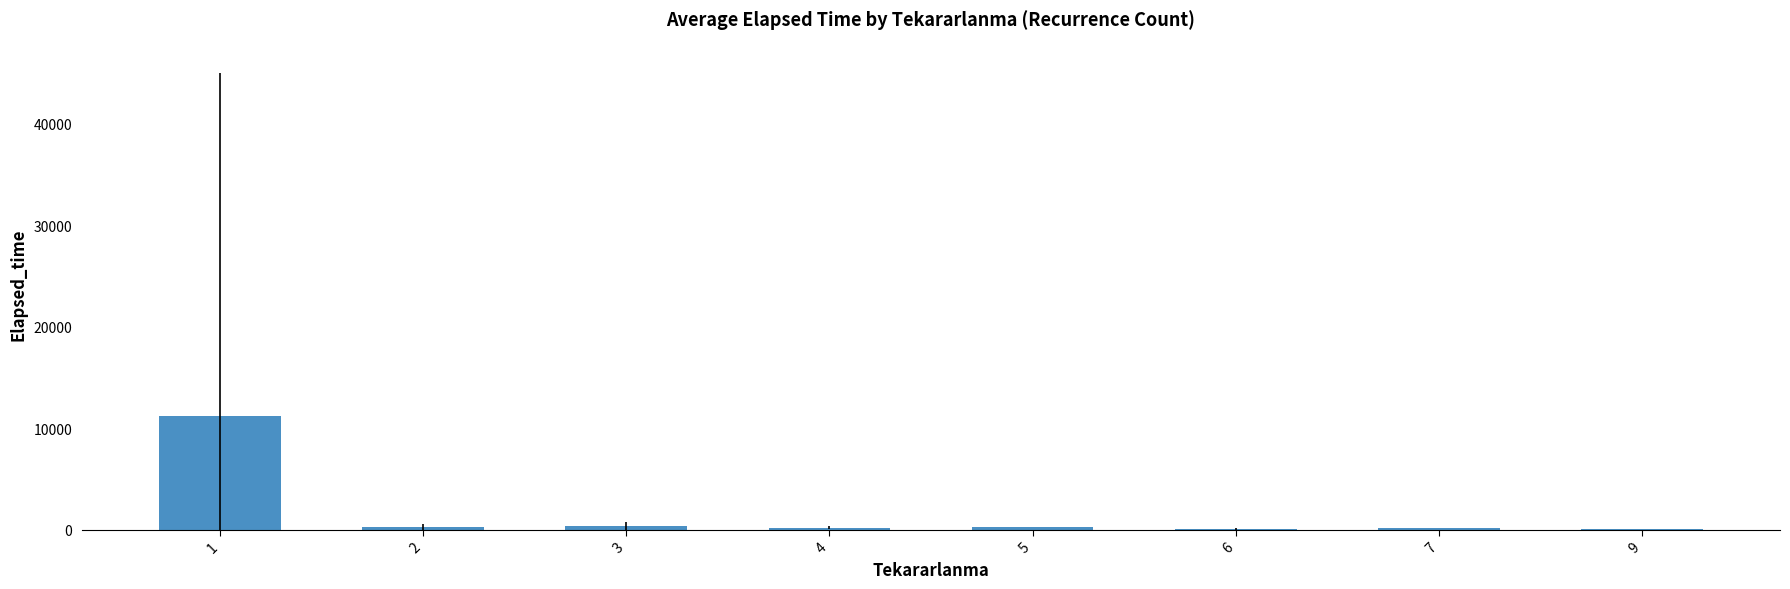

What is the sum of the values at 1 and 9?

11243.2